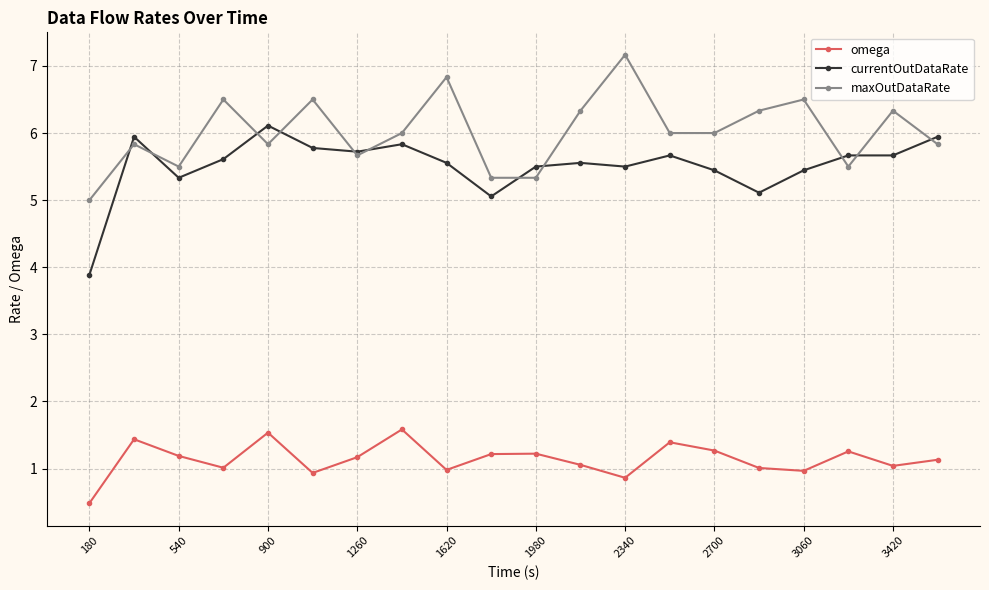

Which series has the largest total across all categories?

maxOutDataRate